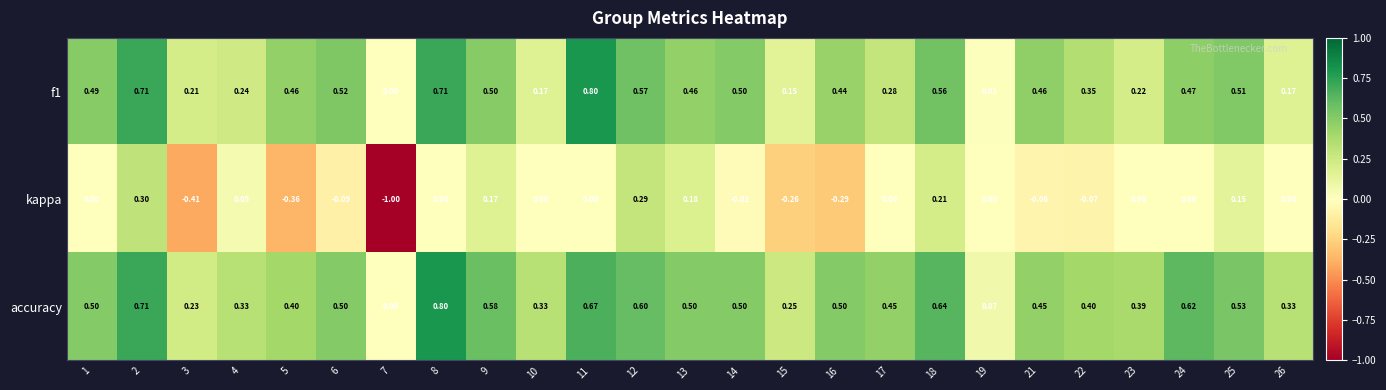

Rank the series at 15 from highest to lowest value.

accuracy, f1, kappa